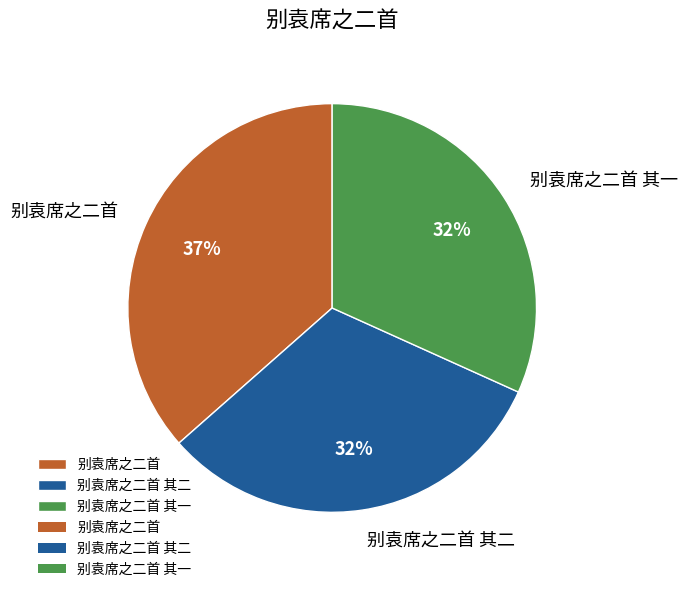

To the nearest percent, what portion does 别袁席之二首 其一 represent?

32%